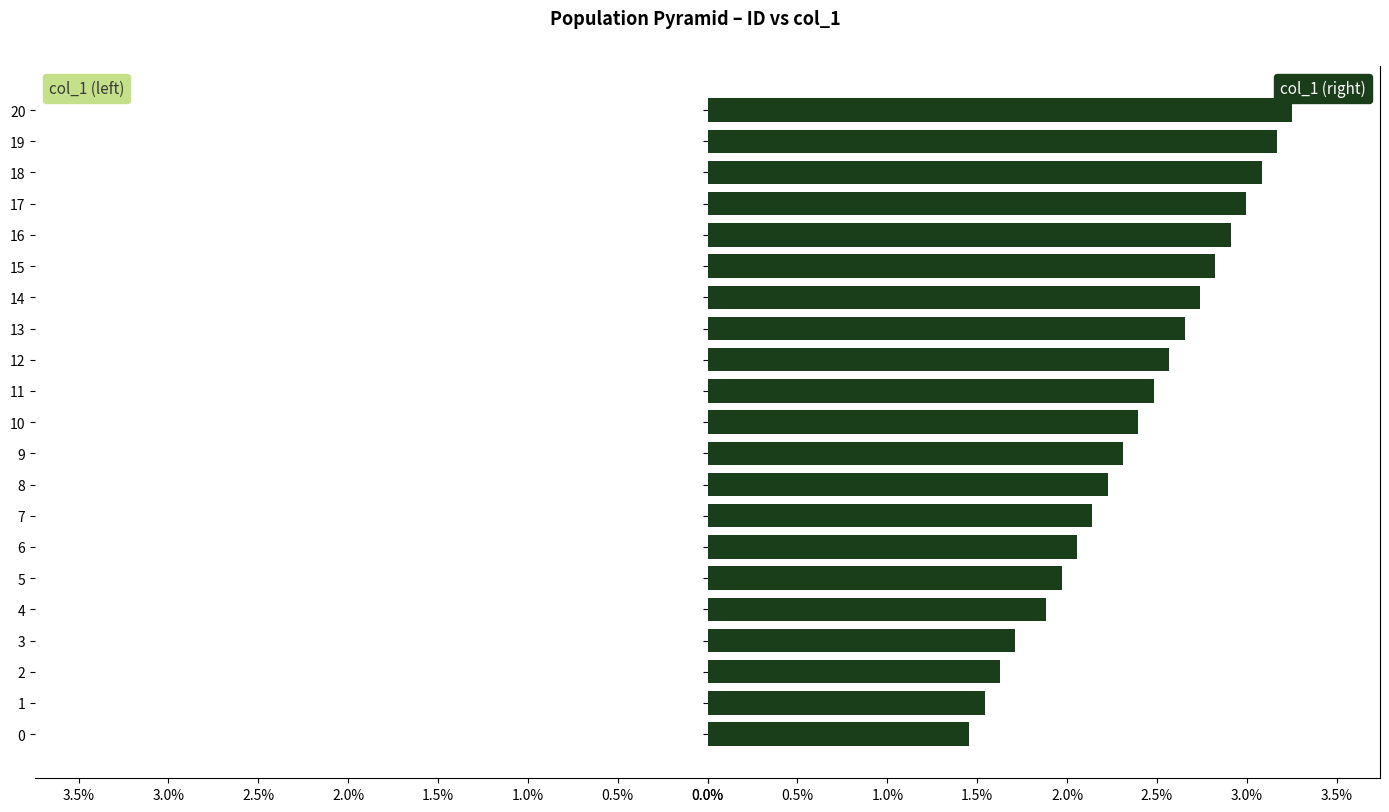

What is the difference between the col_1 (left) values at 9 and 11?

0.2